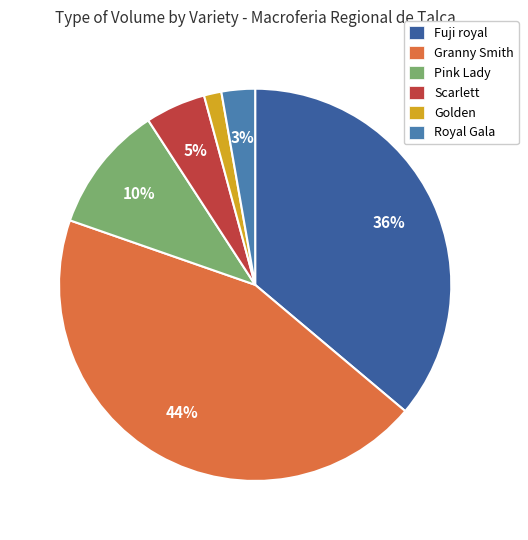

How many slices are in this pie chart?

6